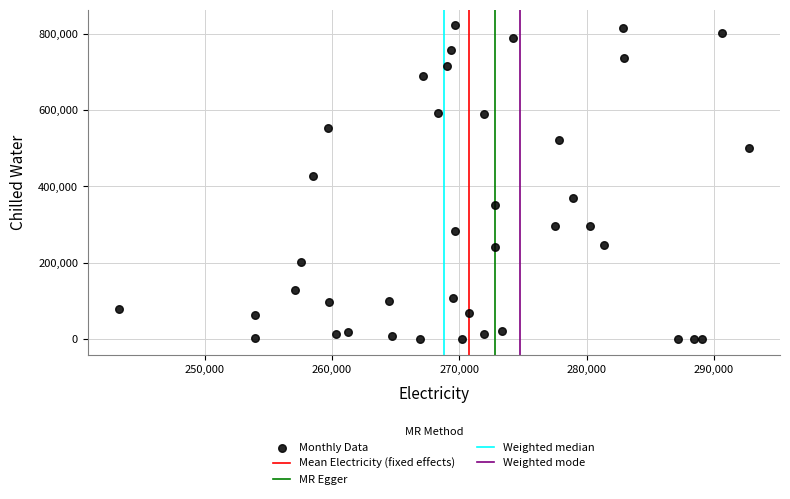

What is the range of Y values (max minus min)?

821933